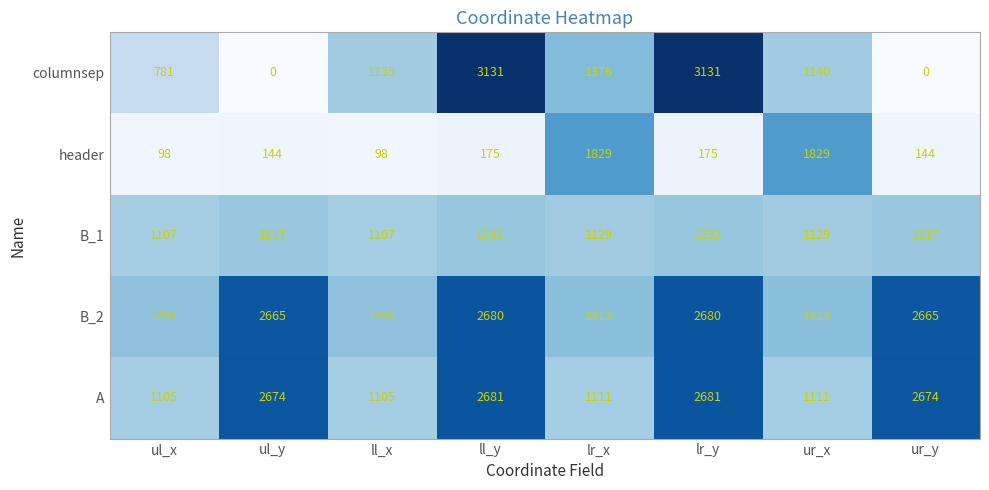

Is it true that B_1 equals 640 at ur_y?

False